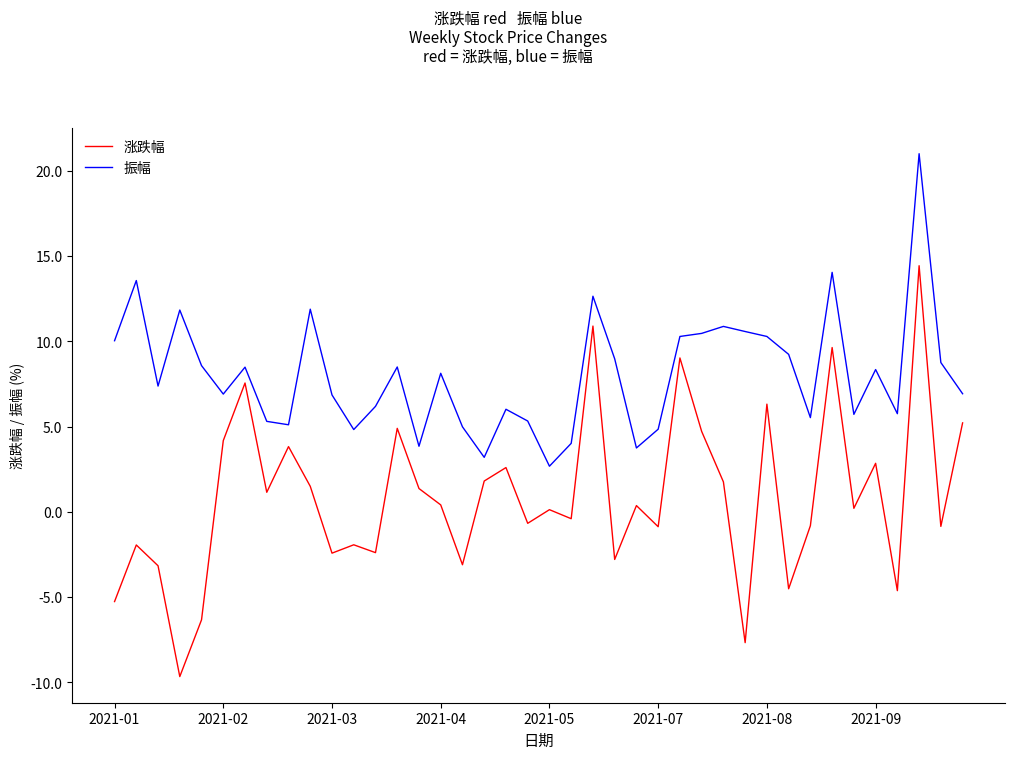

Which series has the largest range (max minus min)?

涨跌幅